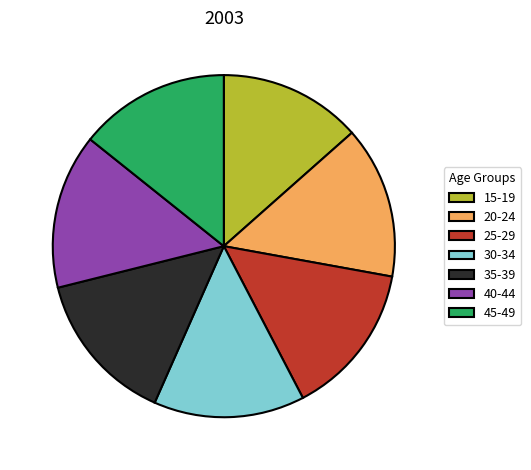

True or false: 30-34 accounts for 14% of the total.

True